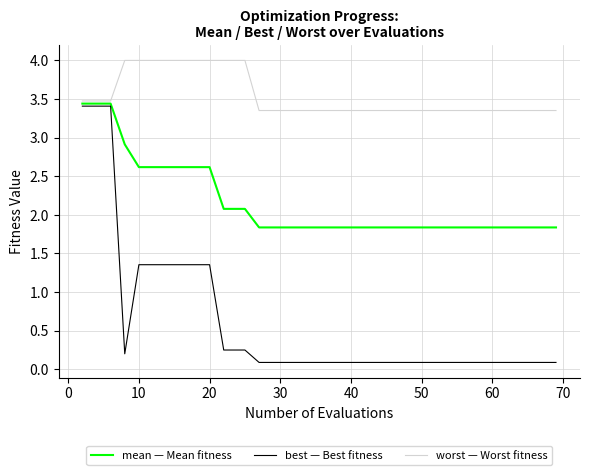

Is this an area chart (filled region under the line)?

No